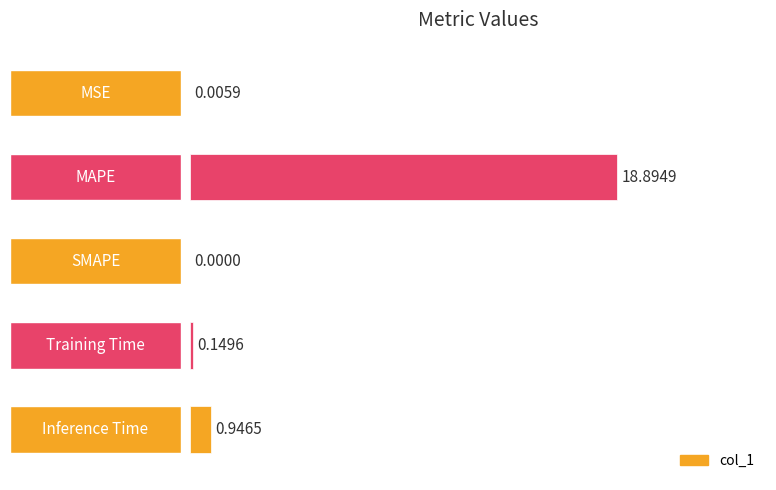

What is the sum of the values at Inference Time and Training Time?

1.1